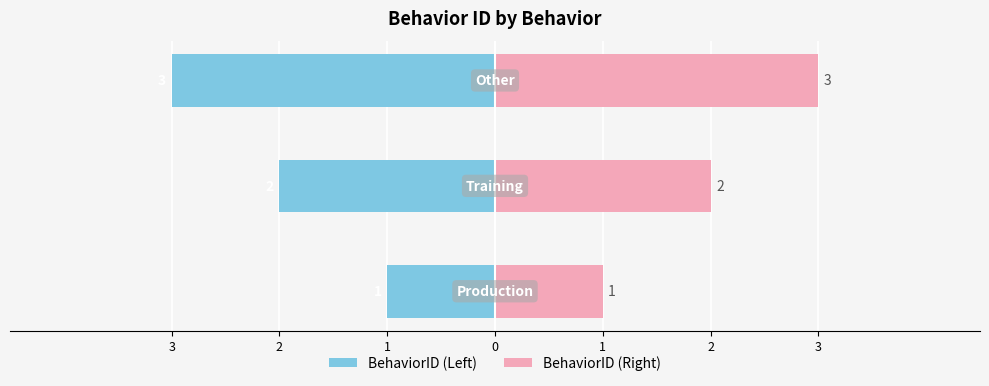

Between 2 and 3, which is larger?

3